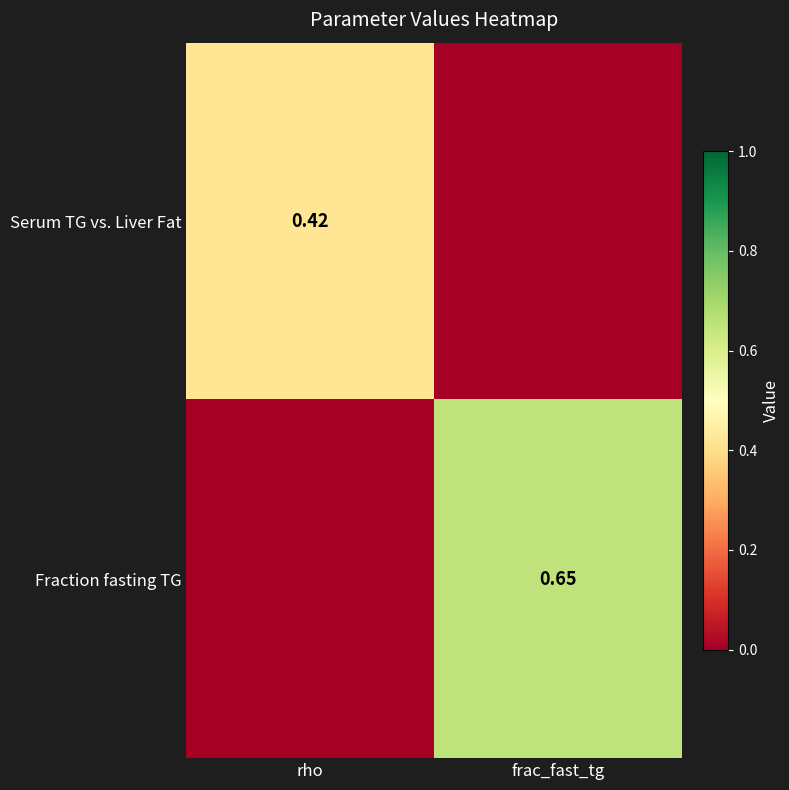

At how many categories does at least one series exceed 0?

2